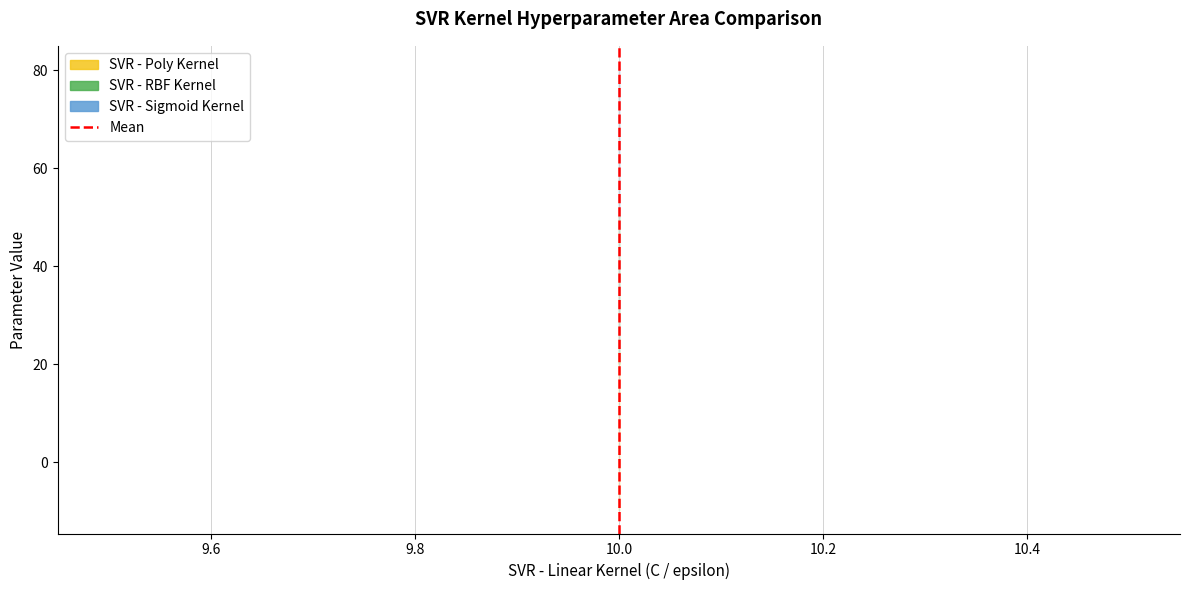

How many lines are shown in the chart?

1